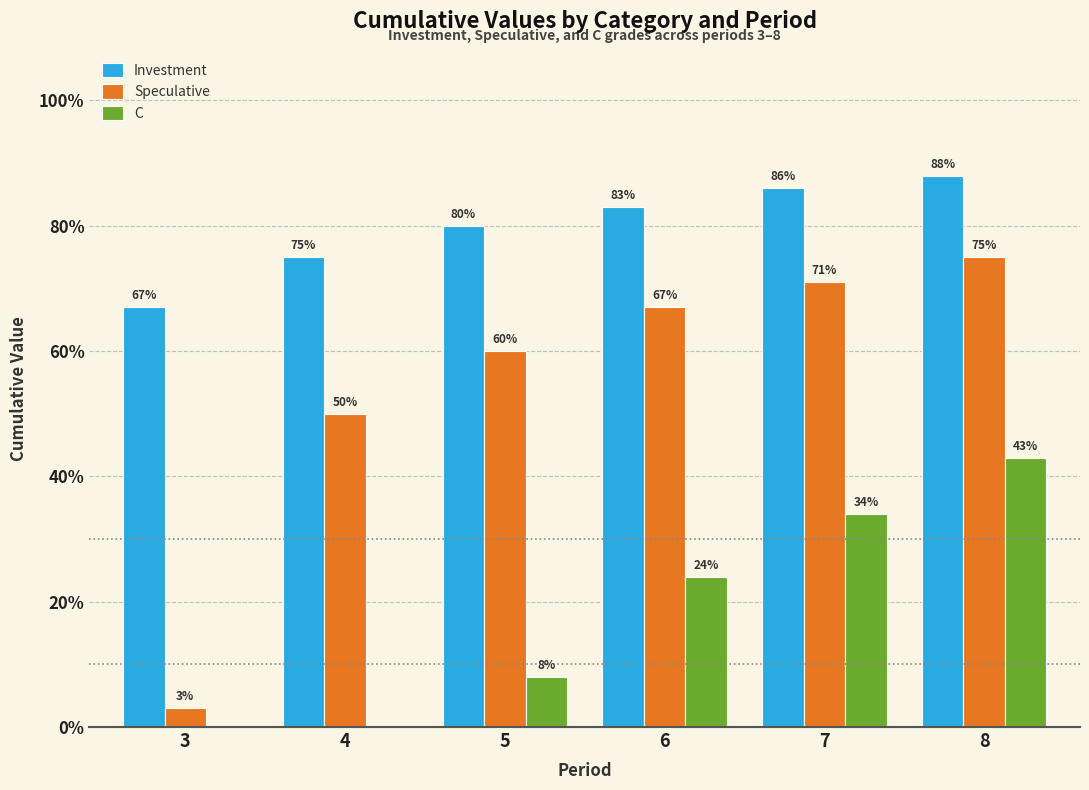

What are all the series names shown in the legend?

Investment, Speculative, C